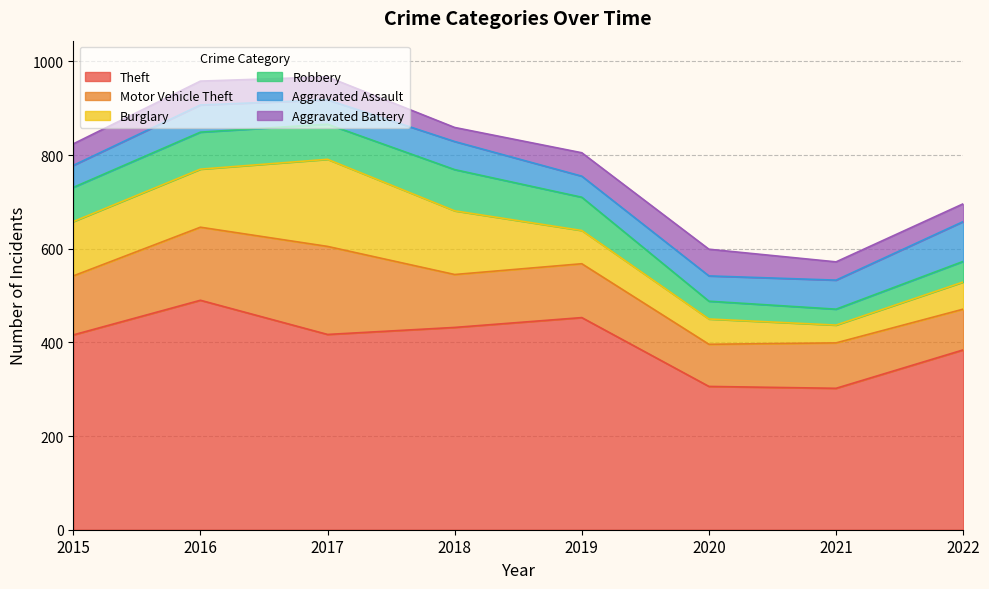

Where is Motor Vehicle Theft nearest to the value 137?

2015